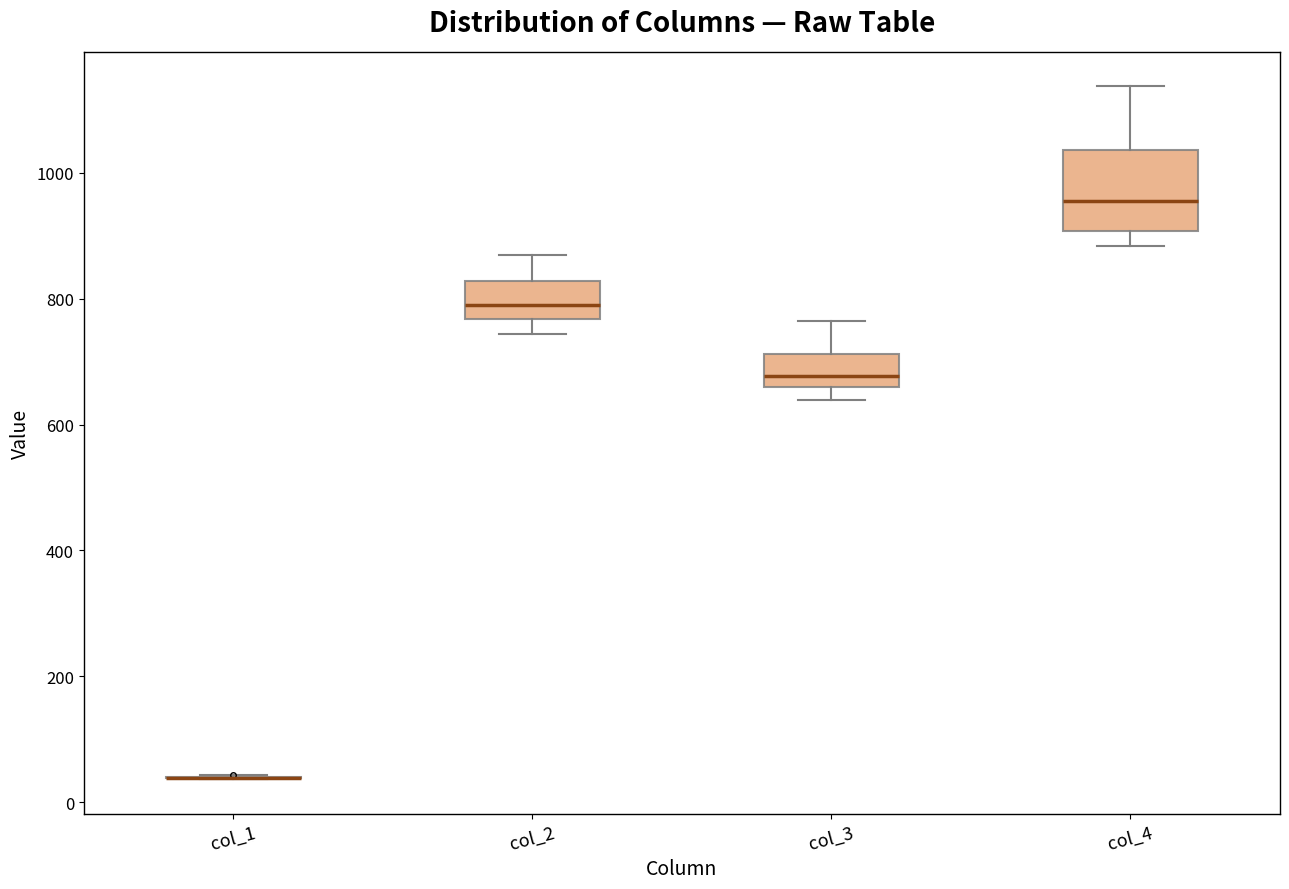

Which box is the tallest, from its lower edge to its upper edge?

col_4